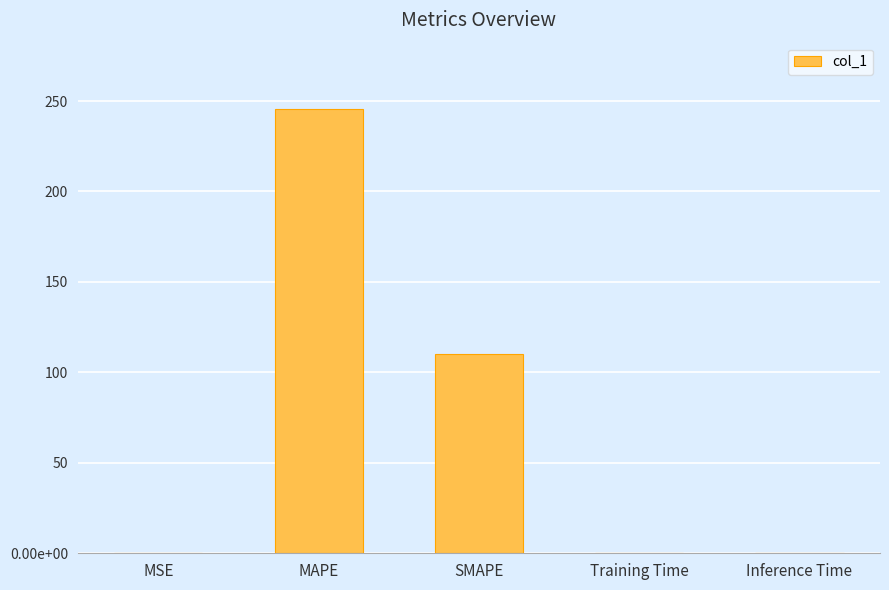

Count the number of categories in the chart.

5